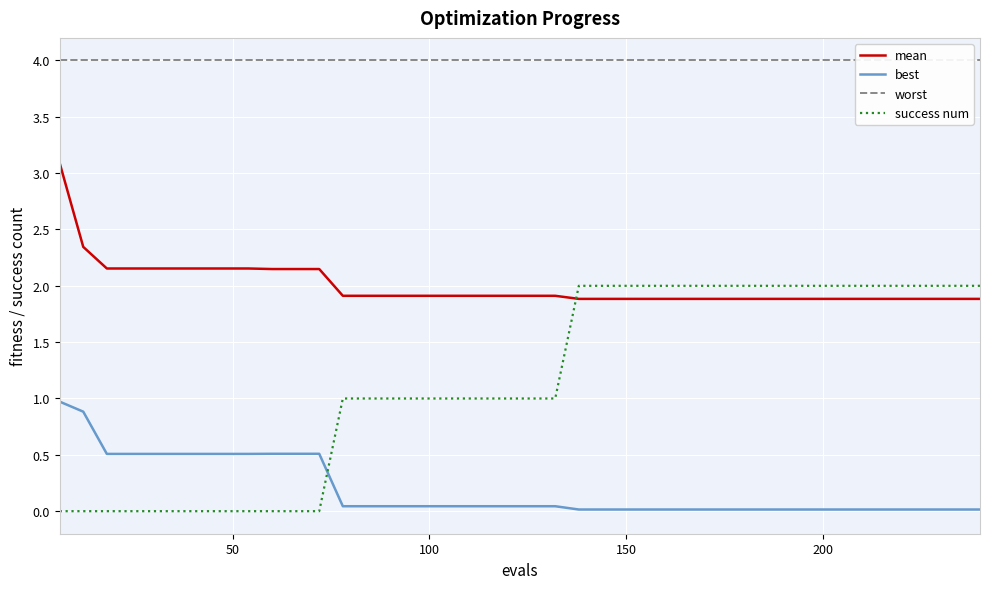

Reading left to right, transcribe all the data shown in this chart.

mean: 3.1	2.3	2.2	2.2	2.2	2.2	2.2	2.2	2.2	2.1	2.1	2.1	1.9	1.9	1.9	1.9	1.9	1.9	1.9	1.9	1.9	1.9	1.9	1.9	1.9	1.9	1.9	1.9	1.9	1.9	1.9	1.9	1.9	1.9	1.9	1.9	1.9	1.9	1.9	1.9
best: 1.0	0.9	0.5	0.5	0.5	0.5	0.5	0.5	0.5	0.5	0.5	0.5	0.0	0.0	0.0	0.0	0.0	0.0	0.0	0.0	0.0	0.0	0.0	0.0	0.0	0.0	0.0	0.0	0.0	0.0	0.0	0.0	0.0	0.0	0.0	0.0	0.0	0.0	0.0	0.0
worst: 4.0	4.0	4.0	4.0	4.0	4.0	4.0	4.0	4.0	4.0	4.0	4.0	4.0	4.0	4.0	4.0	4.0	4.0	4.0	4.0	4.0	4.0	4.0	4.0	4.0	4.0	4.0	4.0	4.0	4.0	4.0	4.0	4.0	4.0	4.0	4.0	4.0	4.0	4.0	4.0
success num: 0.0	0.0	0.0	0.0	0.0	0.0	0.0	0.0	0.0	0.0	0.0	0.0	1.0	1.0	1.0	1.0	1.0	1.0	1.0	1.0	1.0	1.0	2.0	2.0	2.0	2.0	2.0	2.0	2.0	2.0	2.0	2.0	2.0	2.0	2.0	2.0	2.0	2.0	2.0	2.0